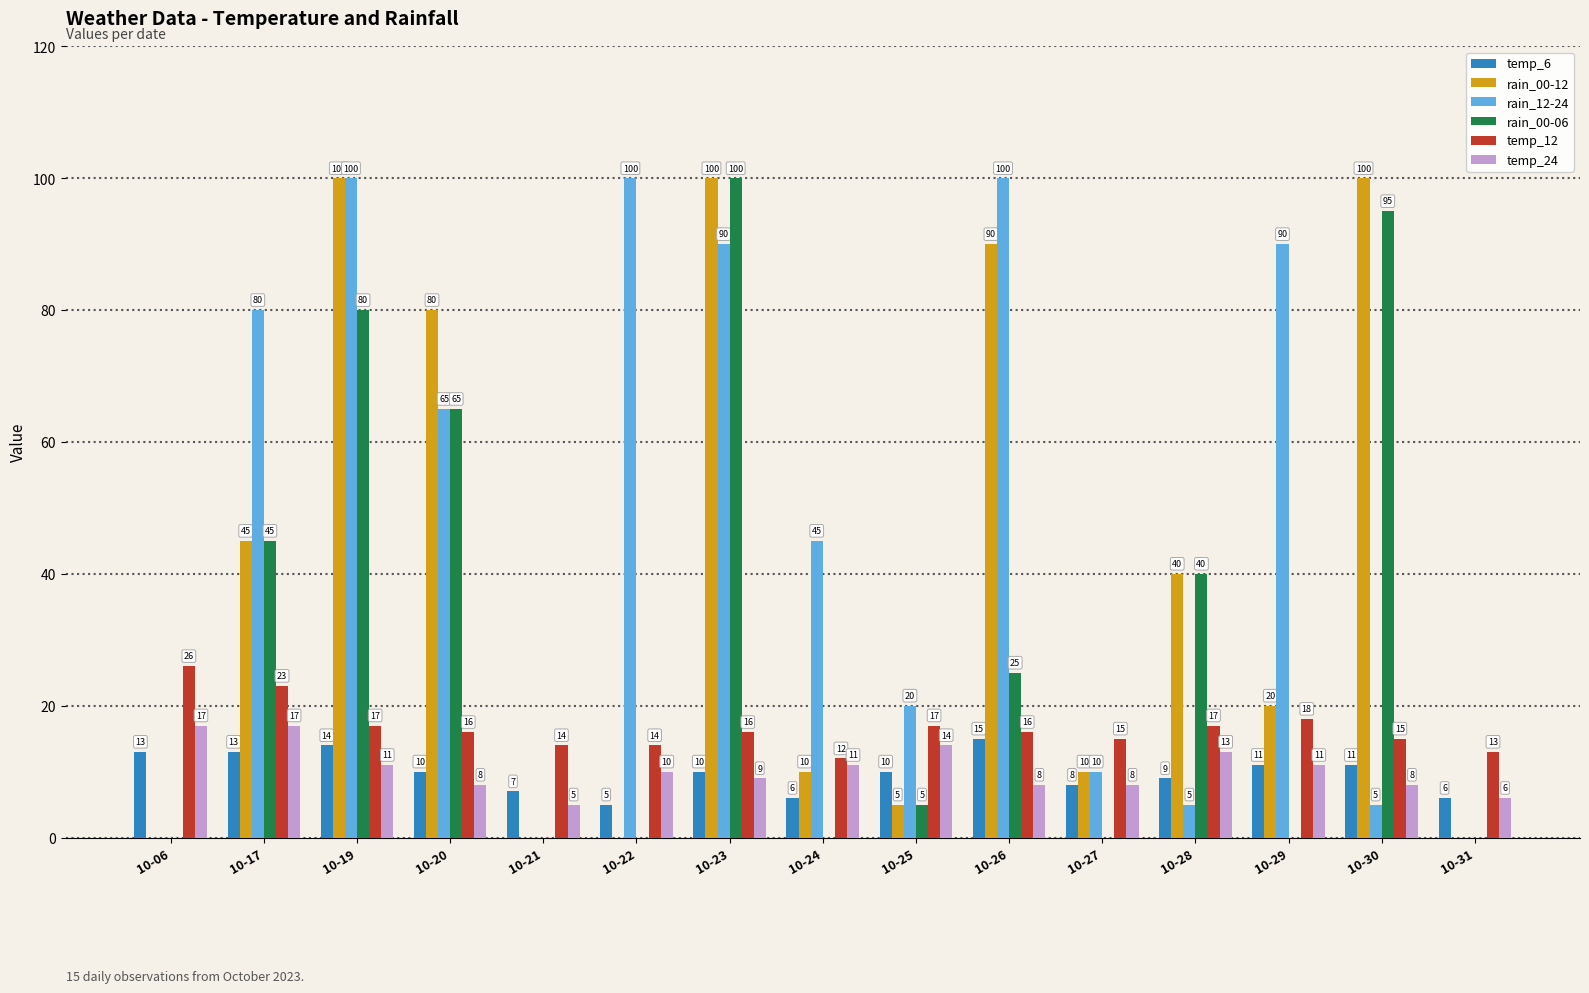

Reading right to left, extract all data points from this chart.

temp_6: 6	11	11	9	8	15	10	6	10	5	7	10	14	13	13
rain_00-12: 0	100	20	40	10	90	5	10	100	0	0	80	100	45	0
rain_12-24: 0	5	90	5	10	100	20	45	90	100	0	65	100	80	0
rain_00-06: 0	95	0	40	0	25	5	0	100	0	0	65	80	45	0
temp_12: 13	15	18	17	15	16	17	12	16	14	14	16	17	23	26
temp_24: 6	8	11	13	8	8	14	11	9	10	5	8	11	17	17